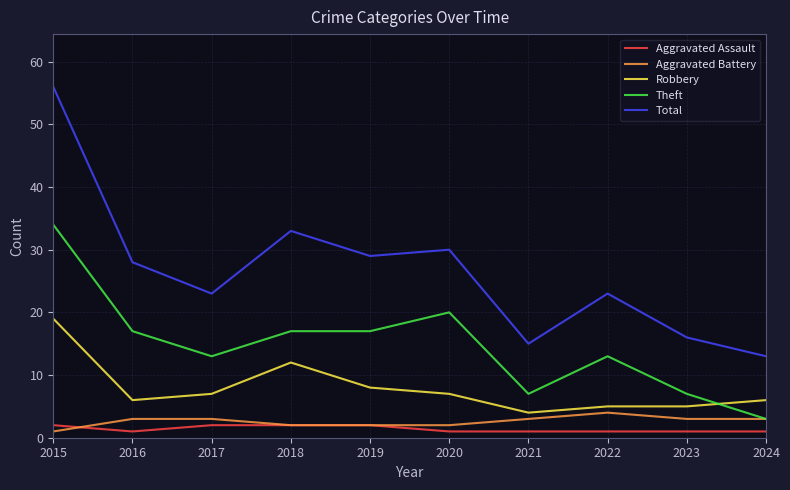

How many lines are shown in the chart?

5